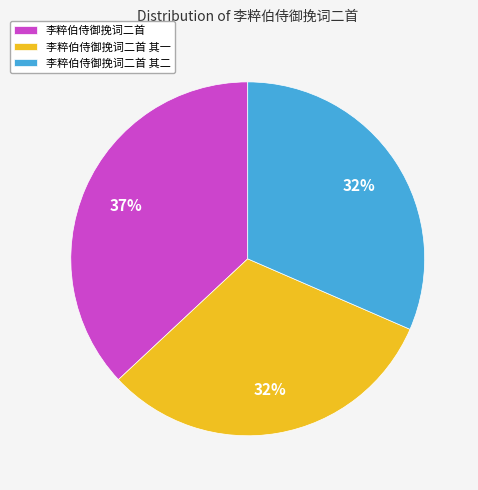

What is the largest slice in the pie chart?

李粹伯侍御挽词二首